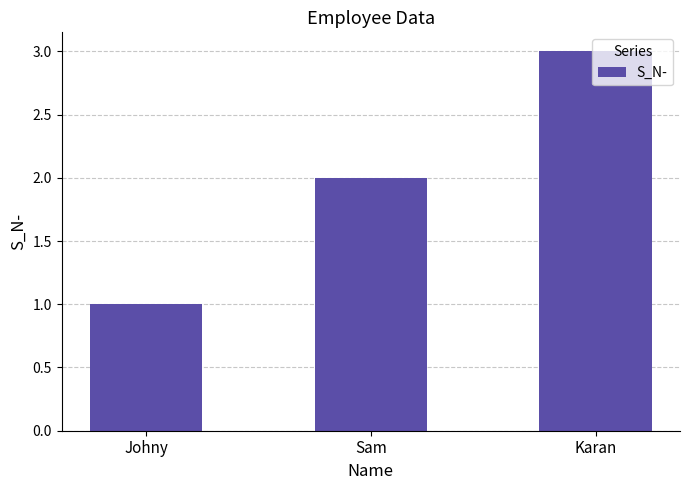

At which category does the chart reach its minimum across all series?

Johny